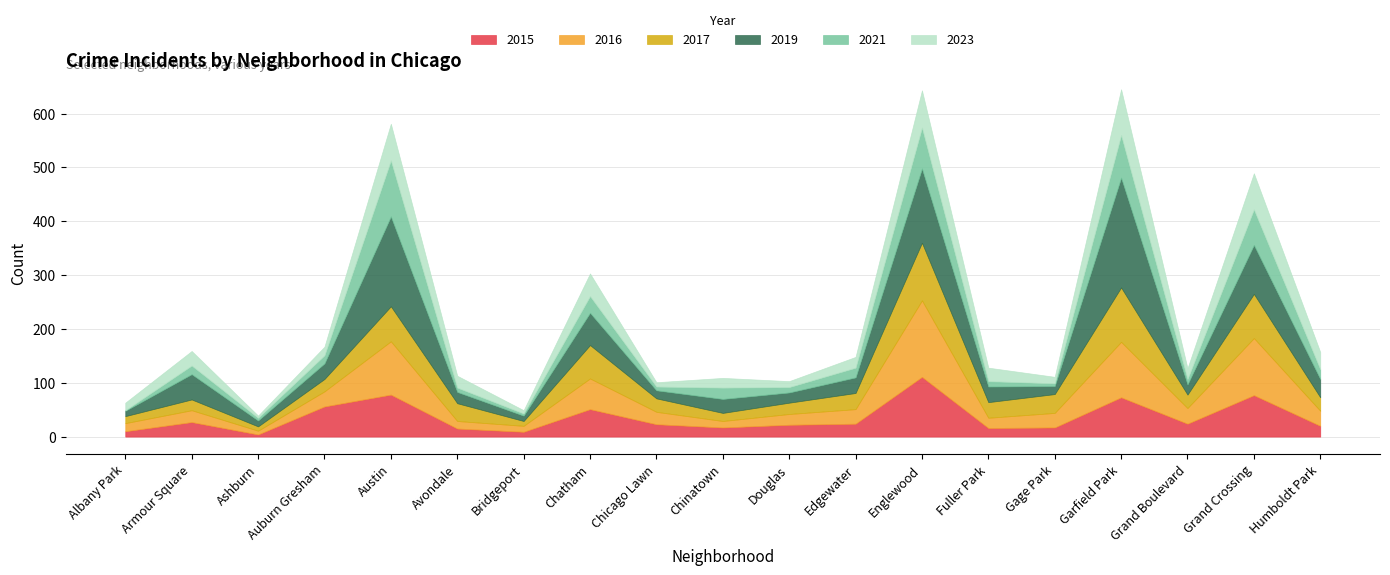

What is the label of the 17th point from the right?

Ashburn